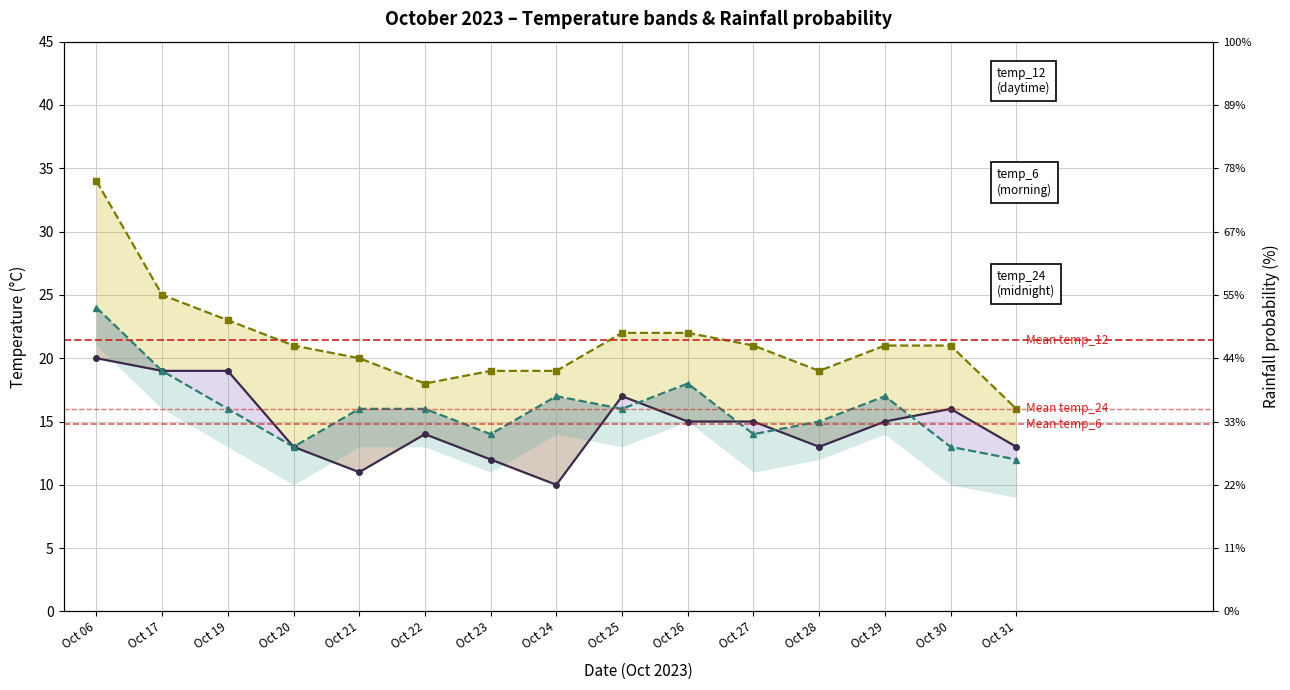

Which series has the largest total across all categories?

temp_12